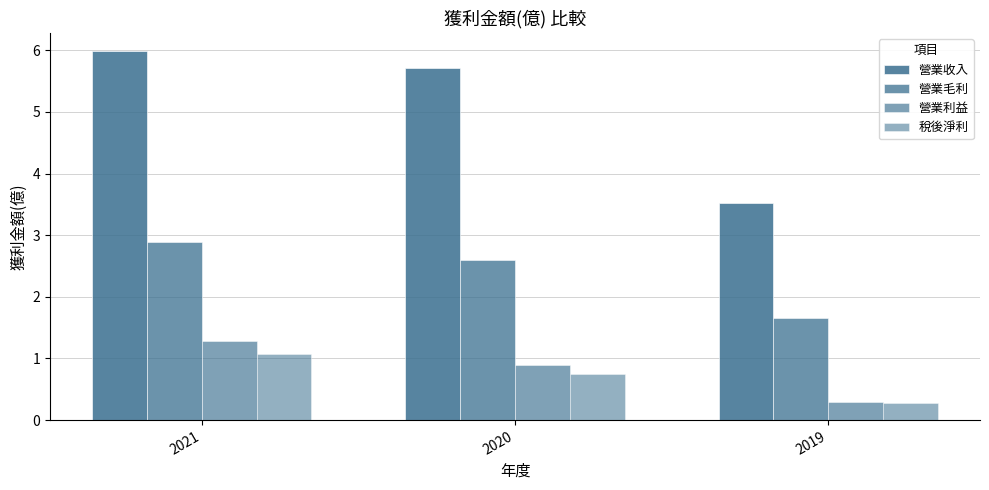

Count the 營業收入 values in the range 3 to 5.

1